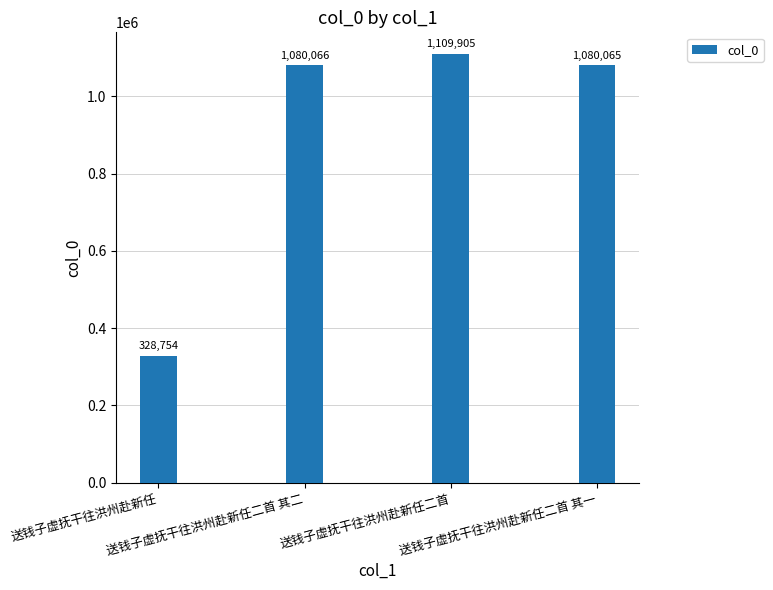

Is it true that the value at 送钱子虚抚干往洪州赴新任二首 其一 is 512974?

False